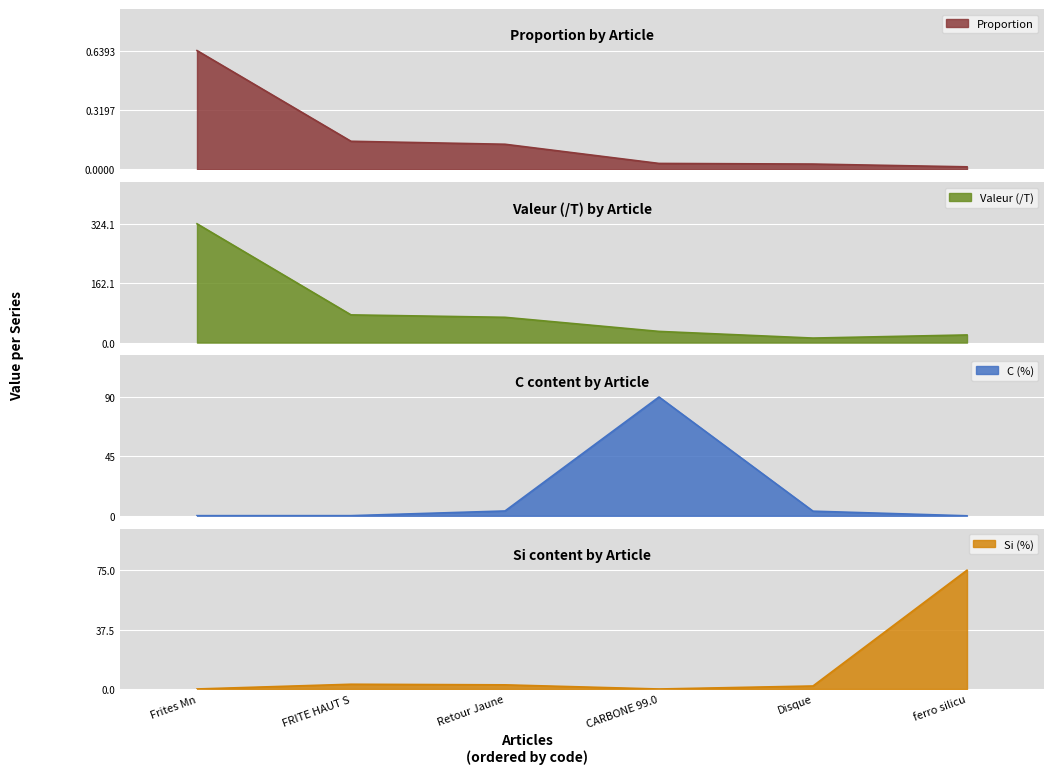

True or false: C and Valeur intersect in this chart.

True